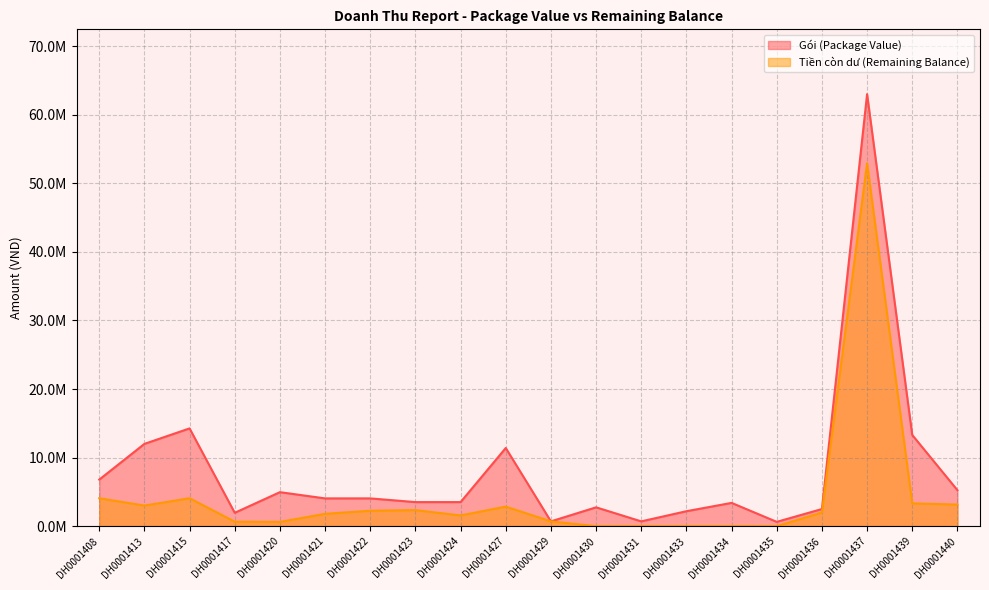

Count the number of categories in the chart.

20